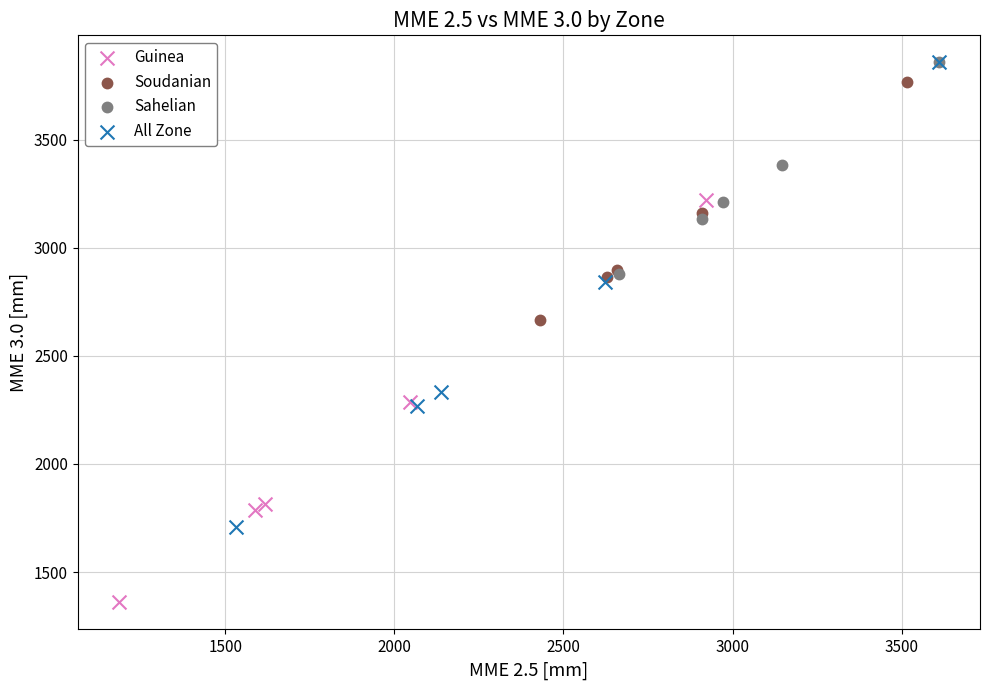

Which series contains the lowest Y value?

Guinea